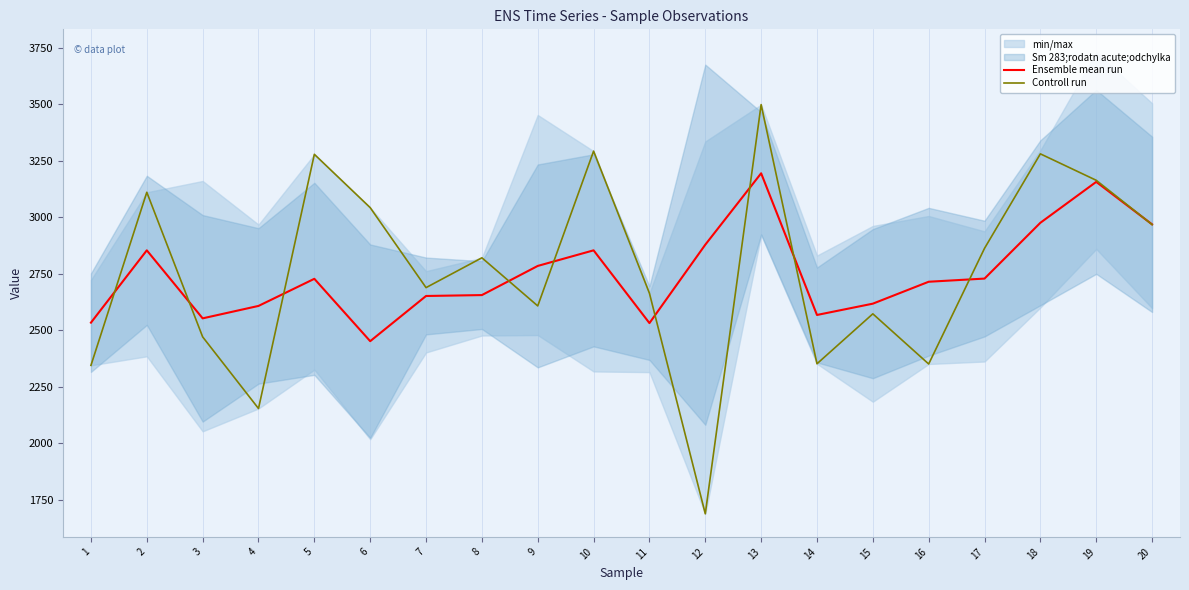

True or false: Controll run has more than 2 interior local peaks.

True